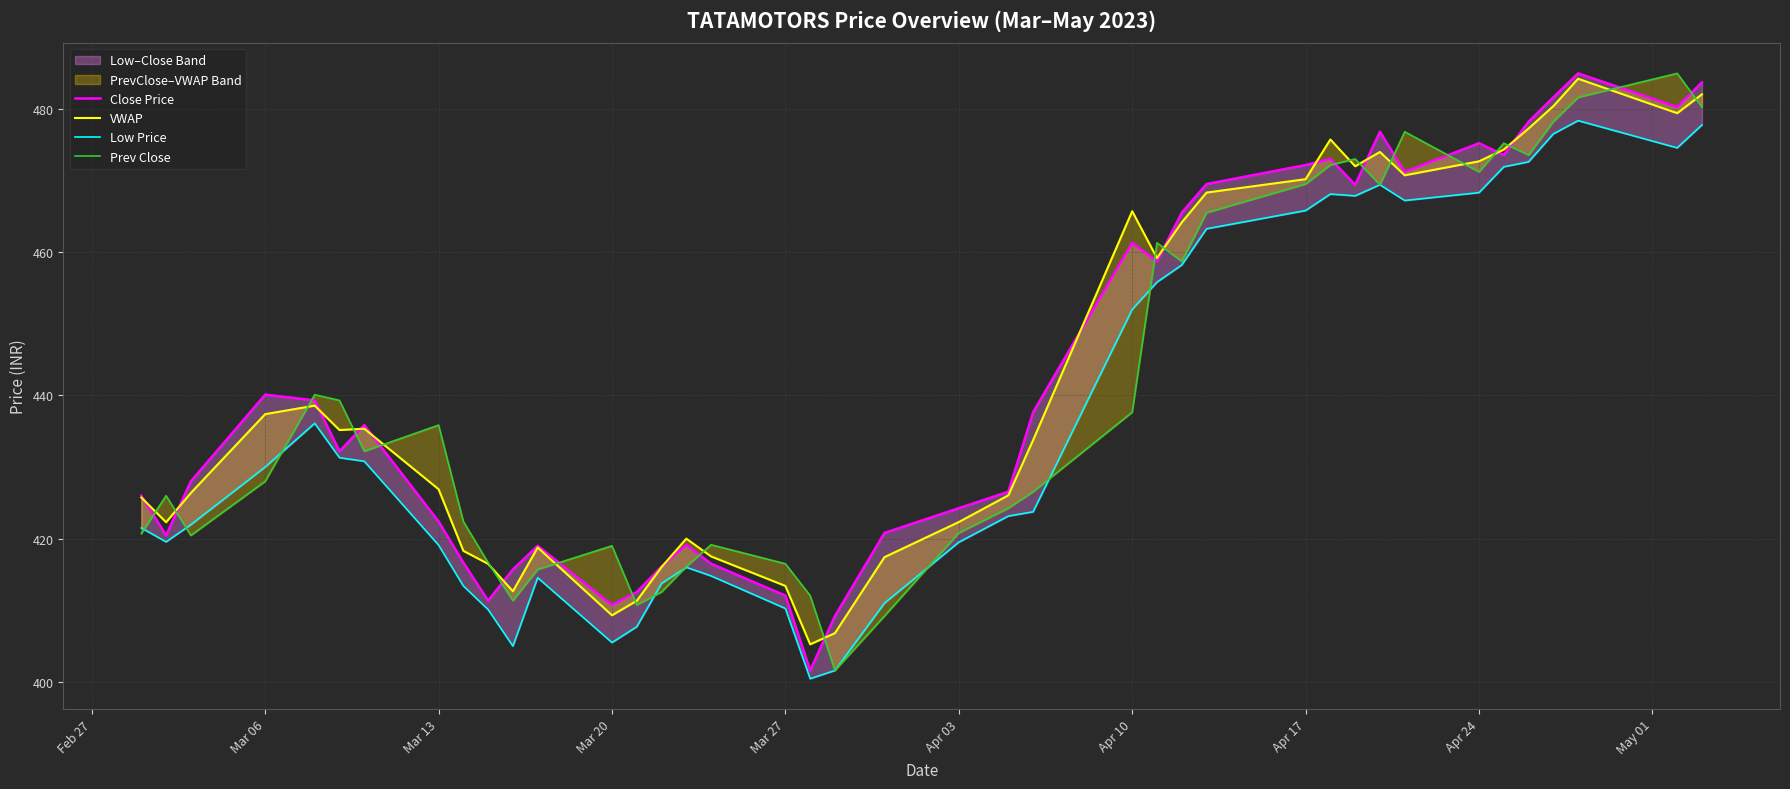

Which series has the largest total across all categories?

Close Price